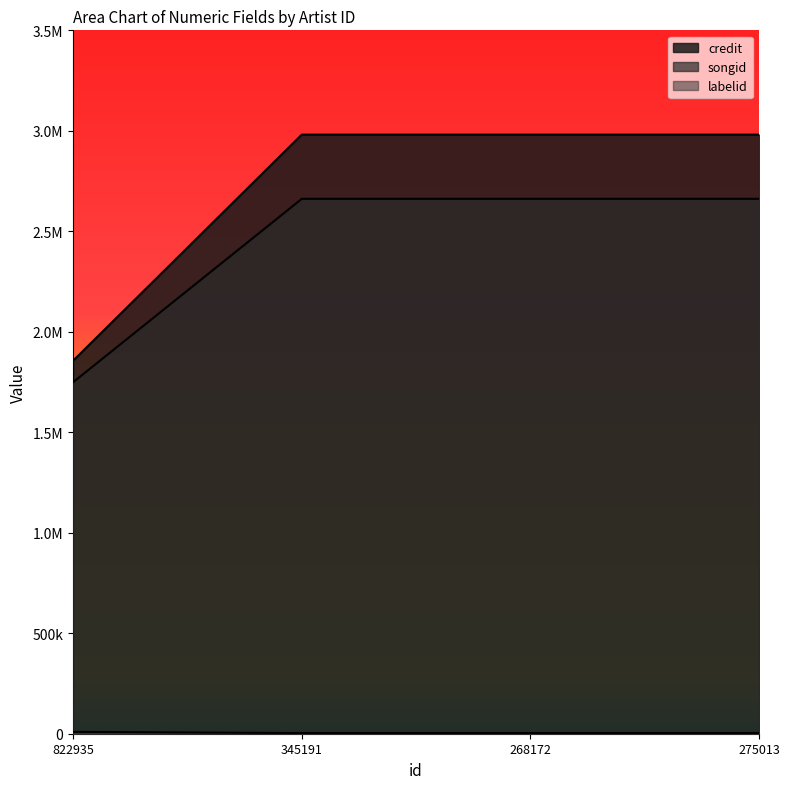

What is the sum of the credit values at 275013 and 345191?

5962082